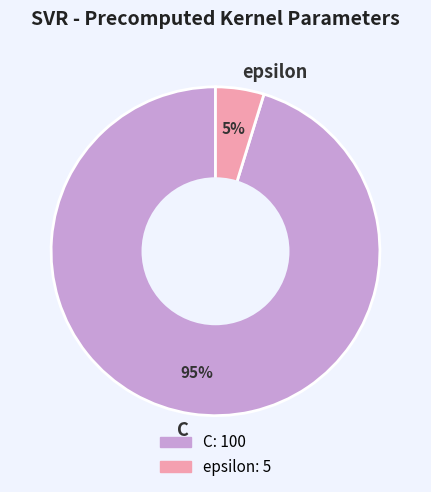

To the nearest percent, what is the difference between the epsilon and C slice percentages?

90%